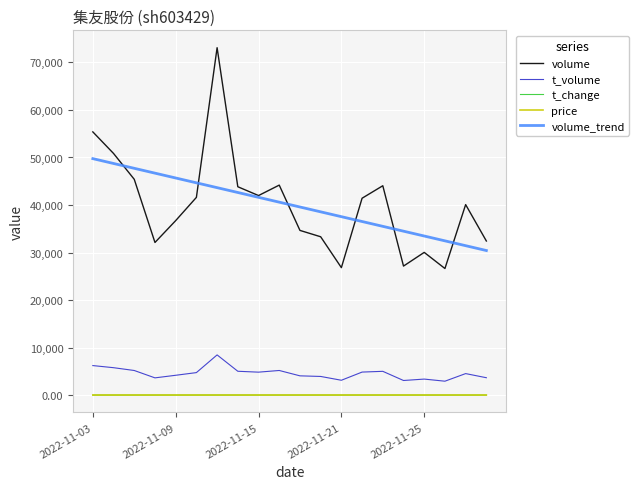

What is the maximum value for t_volume?

8453.0